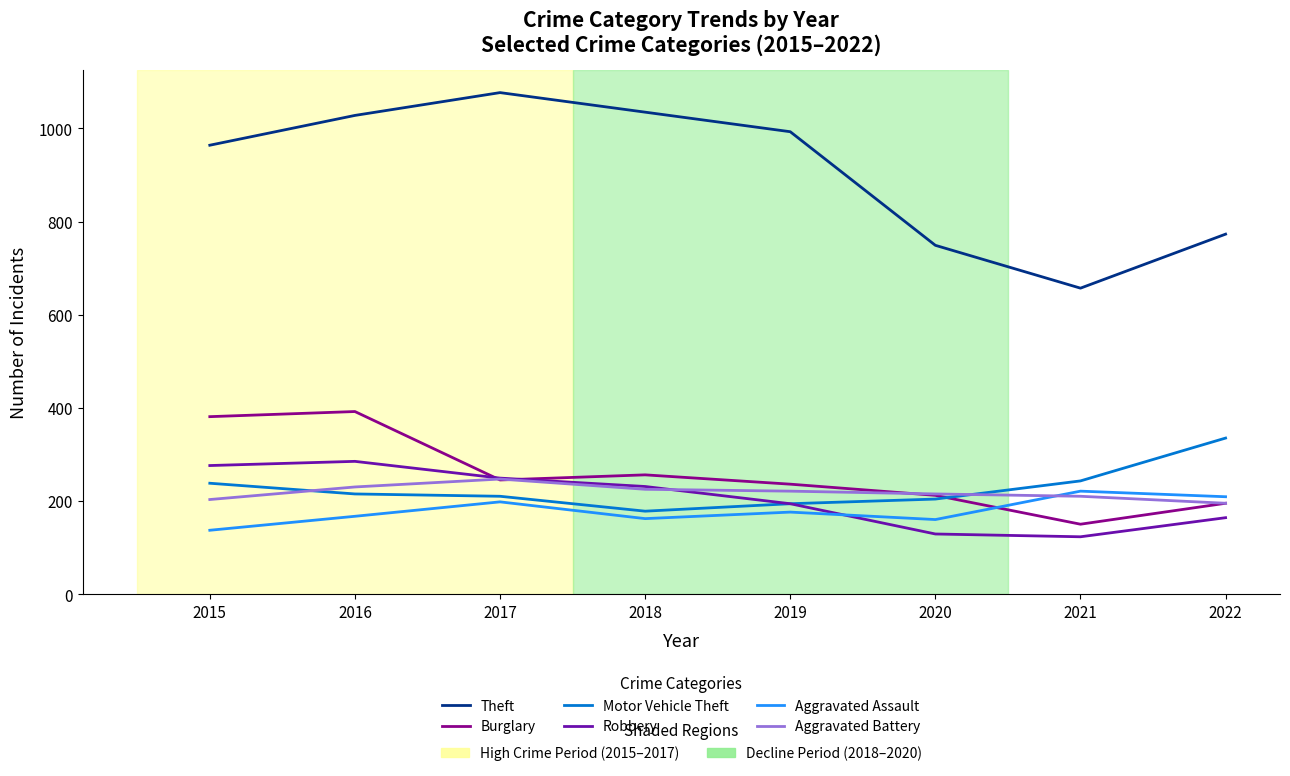

What is the spread (max minus min) of values at 2022?

609